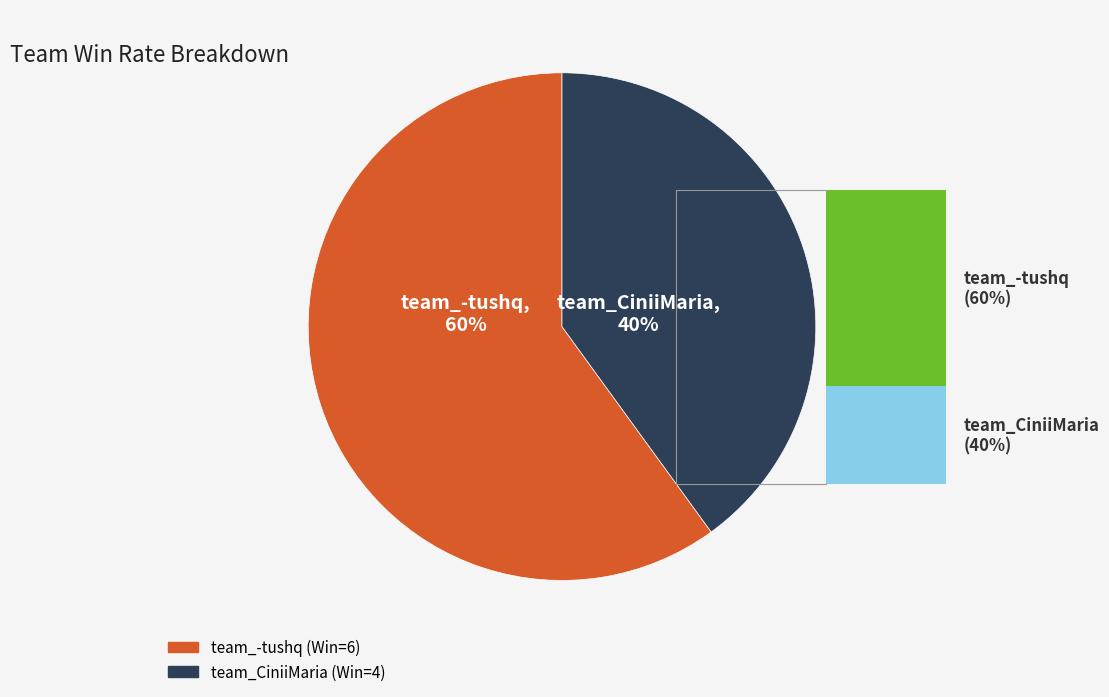

The team_-tushq slice represents 60% of the pie. True or false?

True